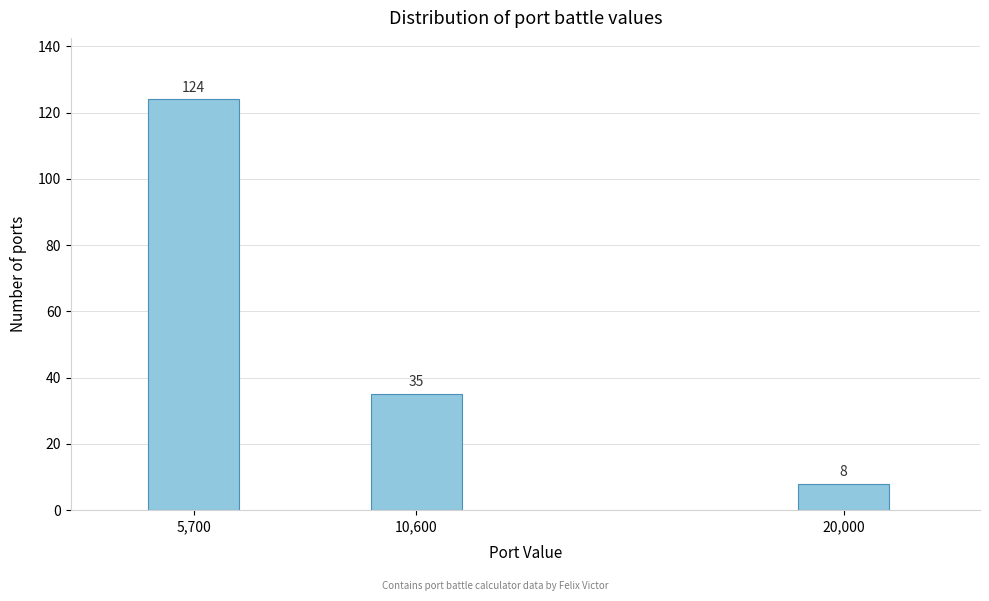

Reading left to right, what are all the values shown in this chart?

5,700=124	10,600=35	20,000=8